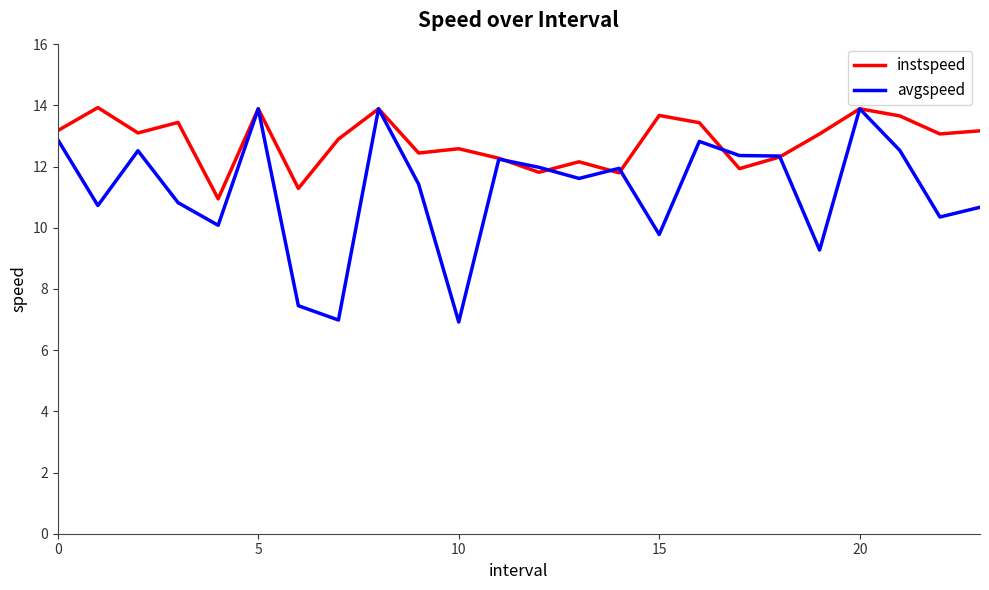

What are all the series names shown in the legend?

instspeed, avgspeed